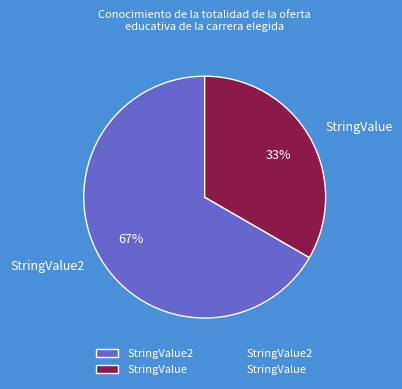

Which category accounts for the majority?

StringValue2